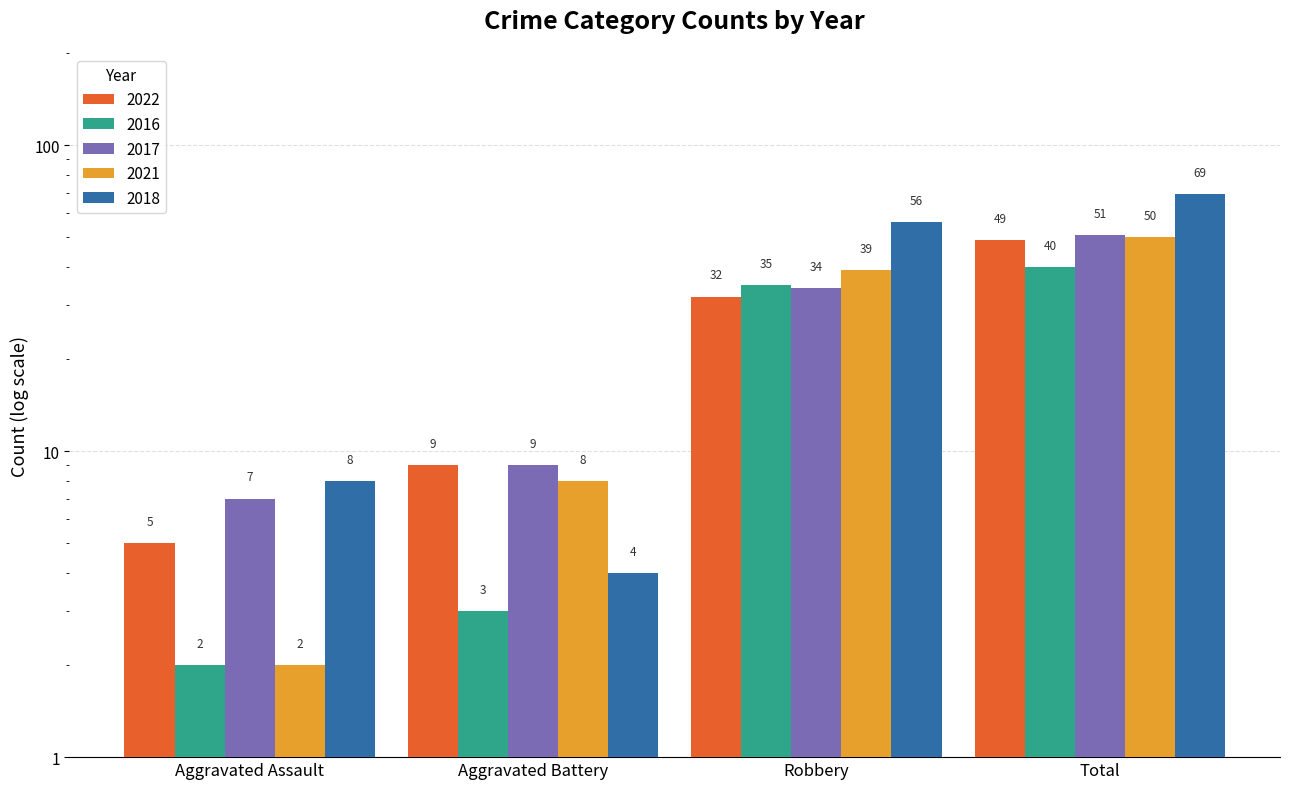

The value of 2021 at Robbery is 39. True or false?

True